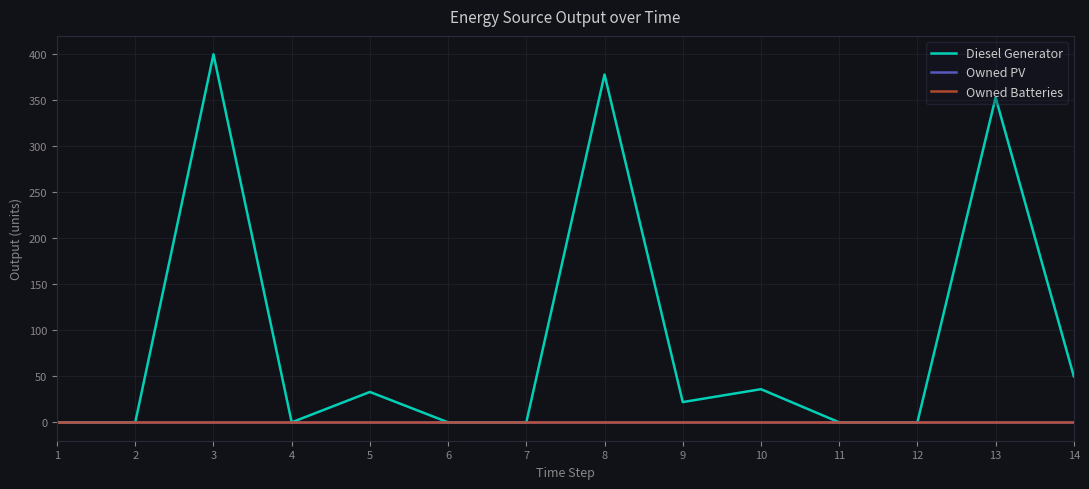

Does the chart have visible grid lines?

Yes